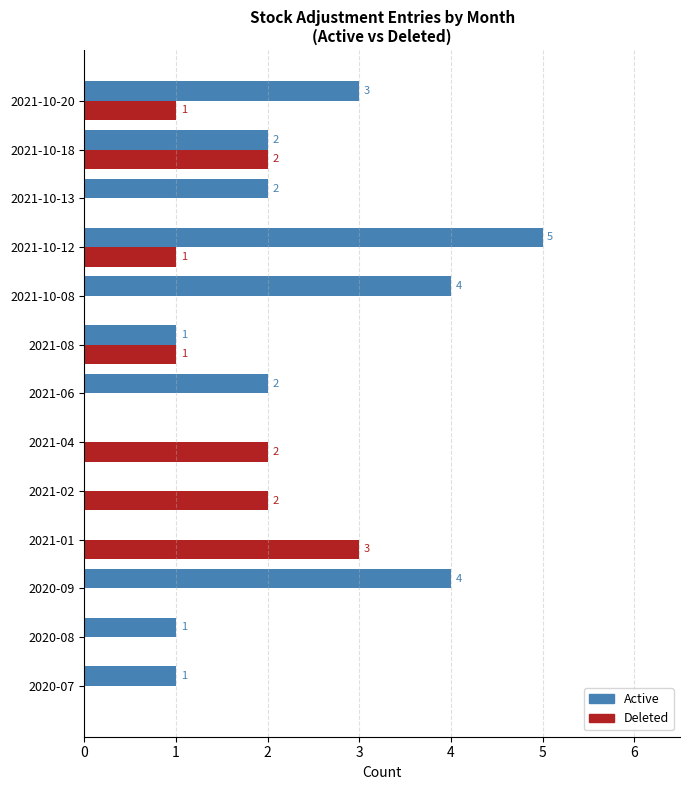

Count the number of data series in this chart.

2